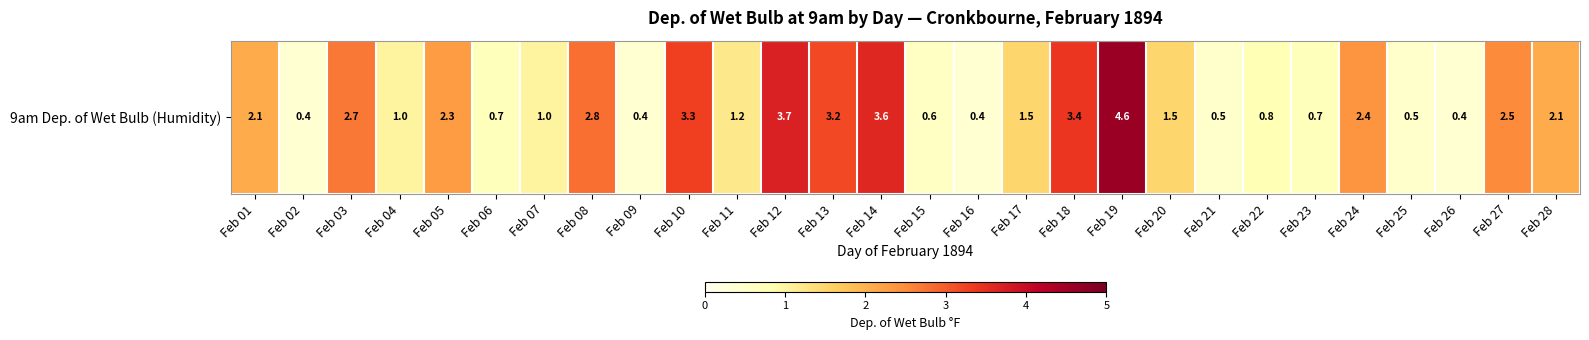

Reading right to left, extract all data points from this chart.

Feb 28=2.1	Feb 27=2.5	Feb 26=0.4	Feb 25=0.5	Feb 24=2.4	Feb 23=0.7	Feb 22=0.8	Feb 21=0.5	Feb 20=1.5	Feb 19=4.6	Feb 18=3.4	Feb 17=1.5	Feb 16=0.4	Feb 15=0.6	Feb 14=3.6	Feb 13=3.2	Feb 12=3.7	Feb 11=1.2	Feb 10=3.3	Feb 09=0.4	Feb 08=2.8	Feb 07=1.0	Feb 06=0.7	Feb 05=2.3	Feb 04=1.0	Feb 03=2.7	Feb 02=0.4	Feb 01=2.1